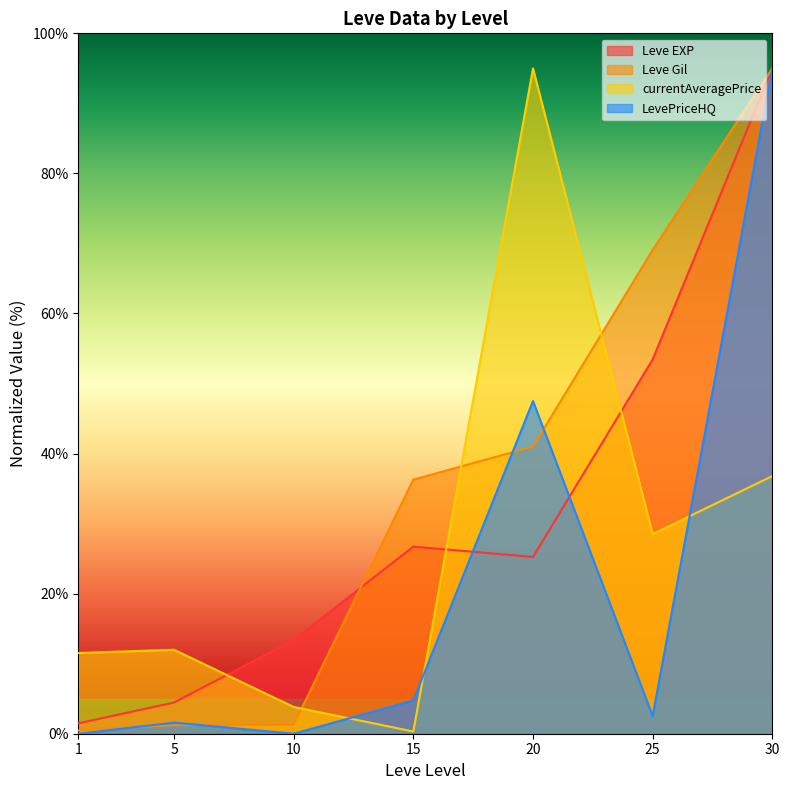

At which label is currentAveragePrice closest to 47?

30